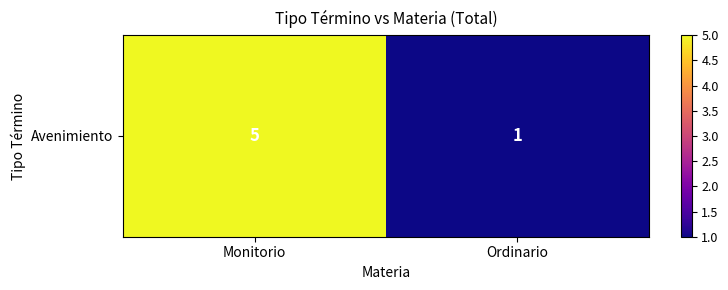

What is the sum of the values at Ordinario and Monitorio?

6